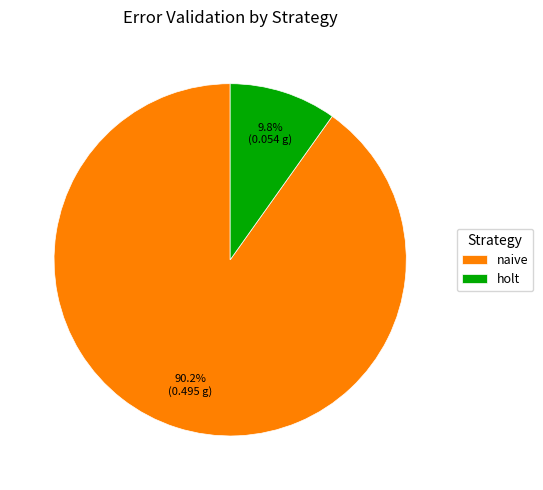

How many segments does this pie chart have?

2